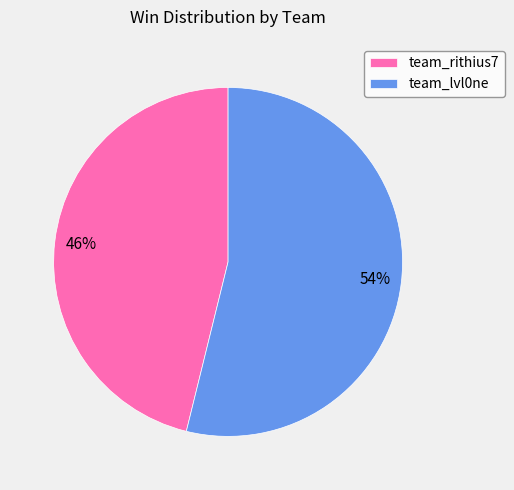

Which category has the biggest portion of the pie?

team_lvl0ne